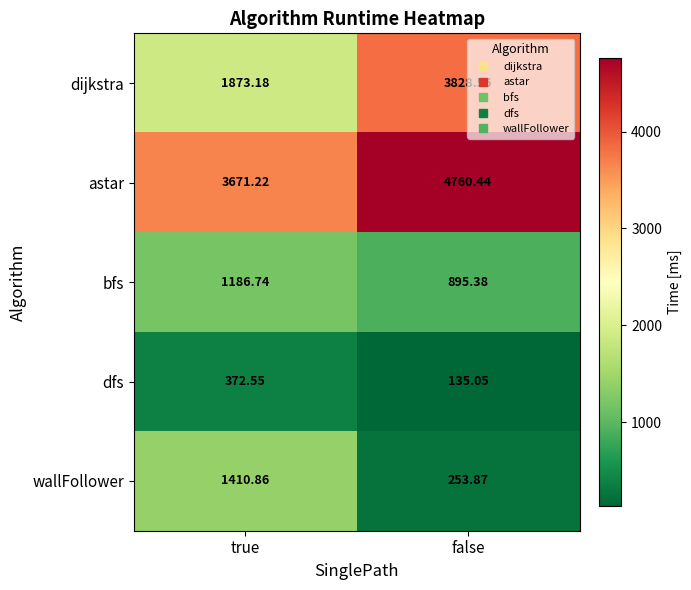

Which label corresponds to the largest value in the chart?

false